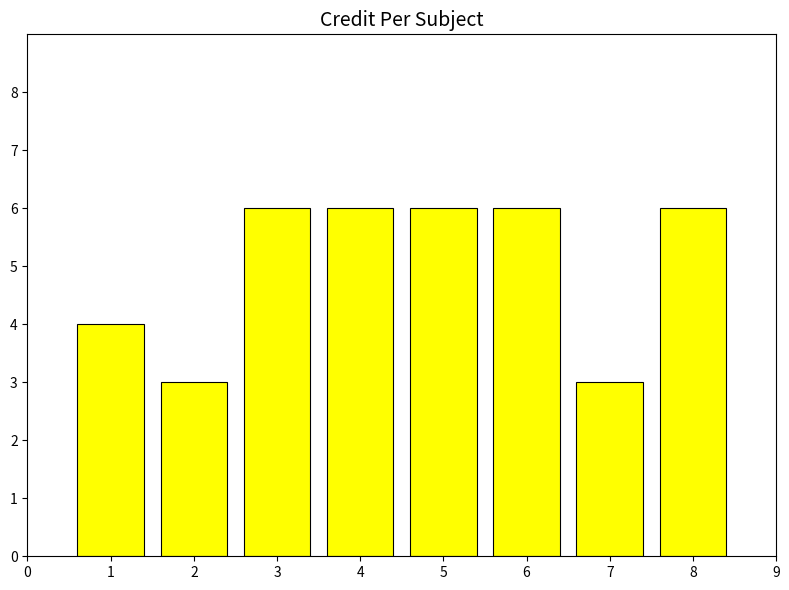

Does the chart contain stacked bars?

No